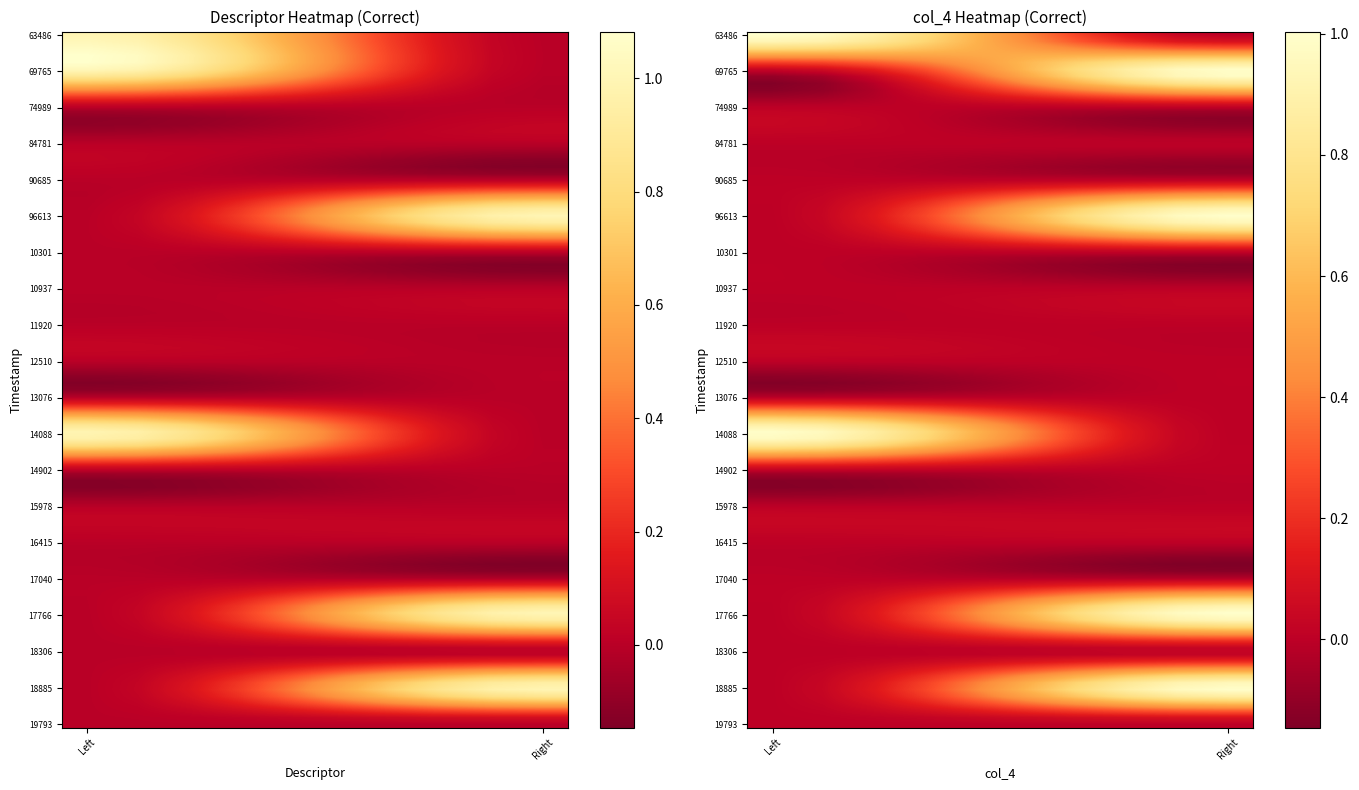

Count the number of data series in this chart.

2